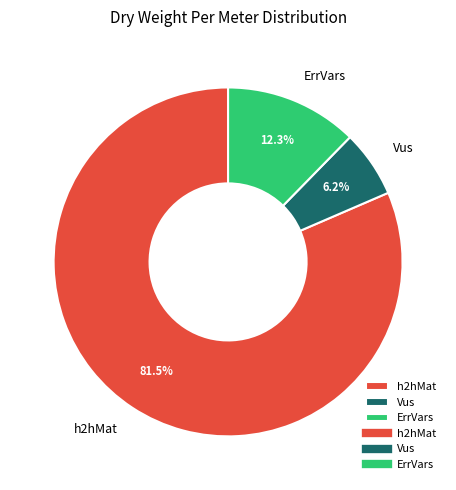

Count the number of slices in the pie.

3